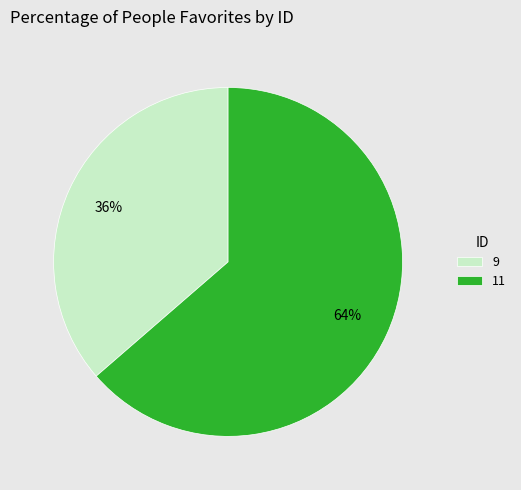

Between 9 and 11, which is larger?

11